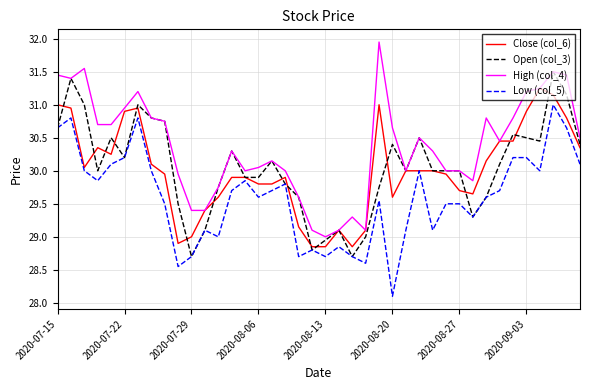

What is the average value of the Open (col_3) series?

30.0